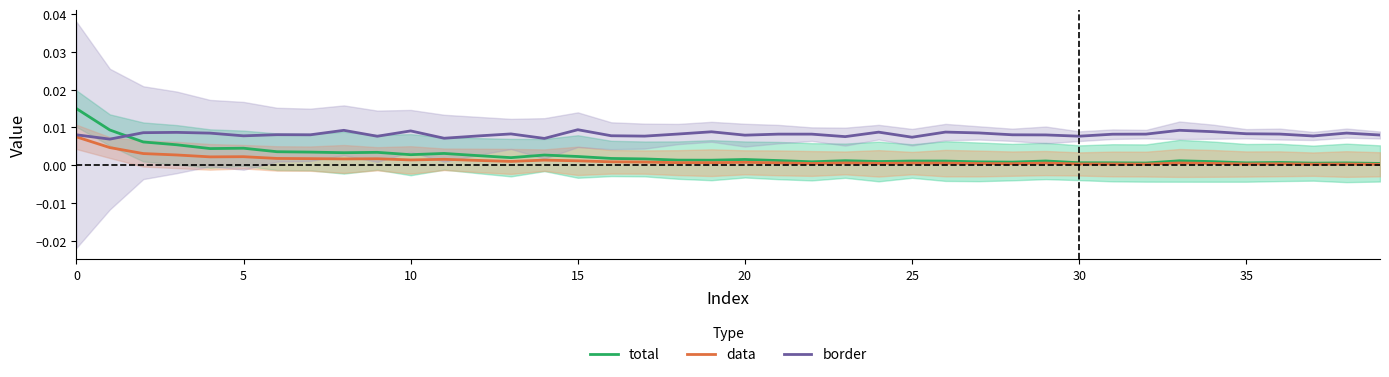

In data, how many points are higher than both neighbors (excluding endpoints)?

11